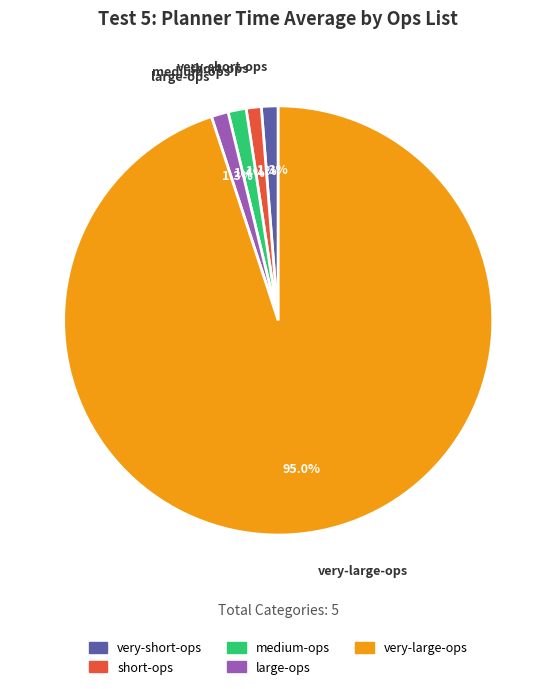

To the nearest percent, what is the combined percentage of short-ops and medium-ops?

2%